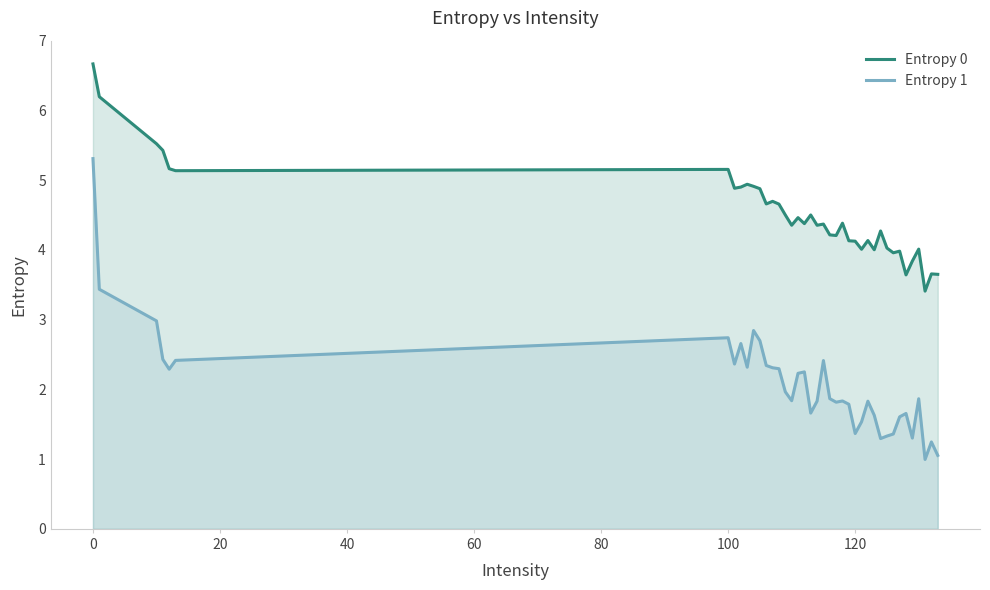

What is the difference between the maximum and minimum values in the Entropy 0 series?

3.3